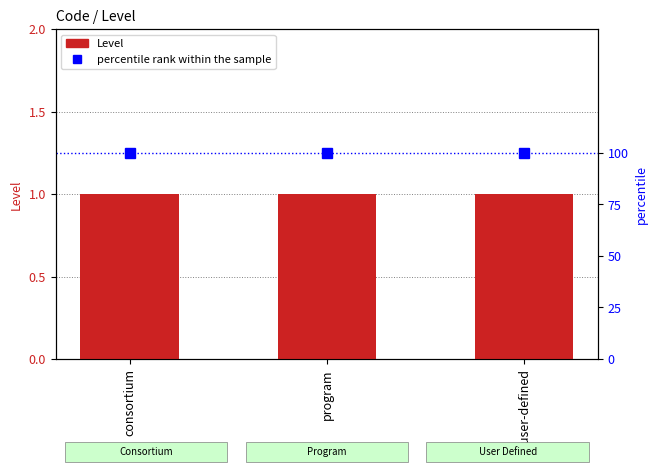

At which category is the sum across all series the highest?

consortium